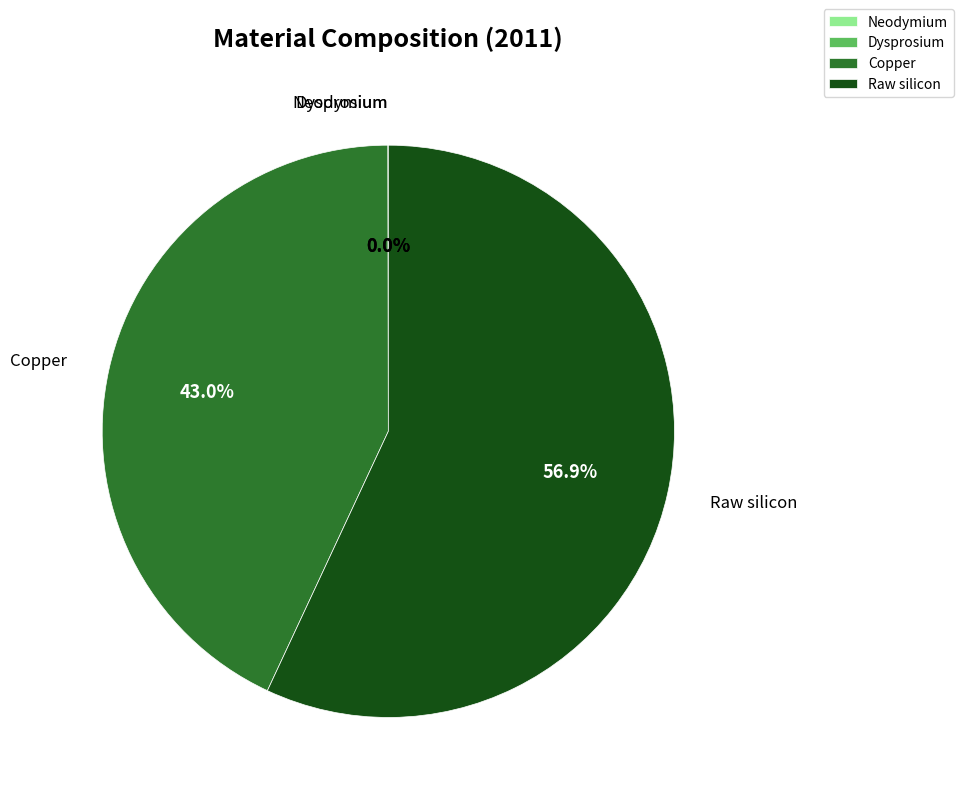

Is there any slice that represents more than half of the pie?

Yes